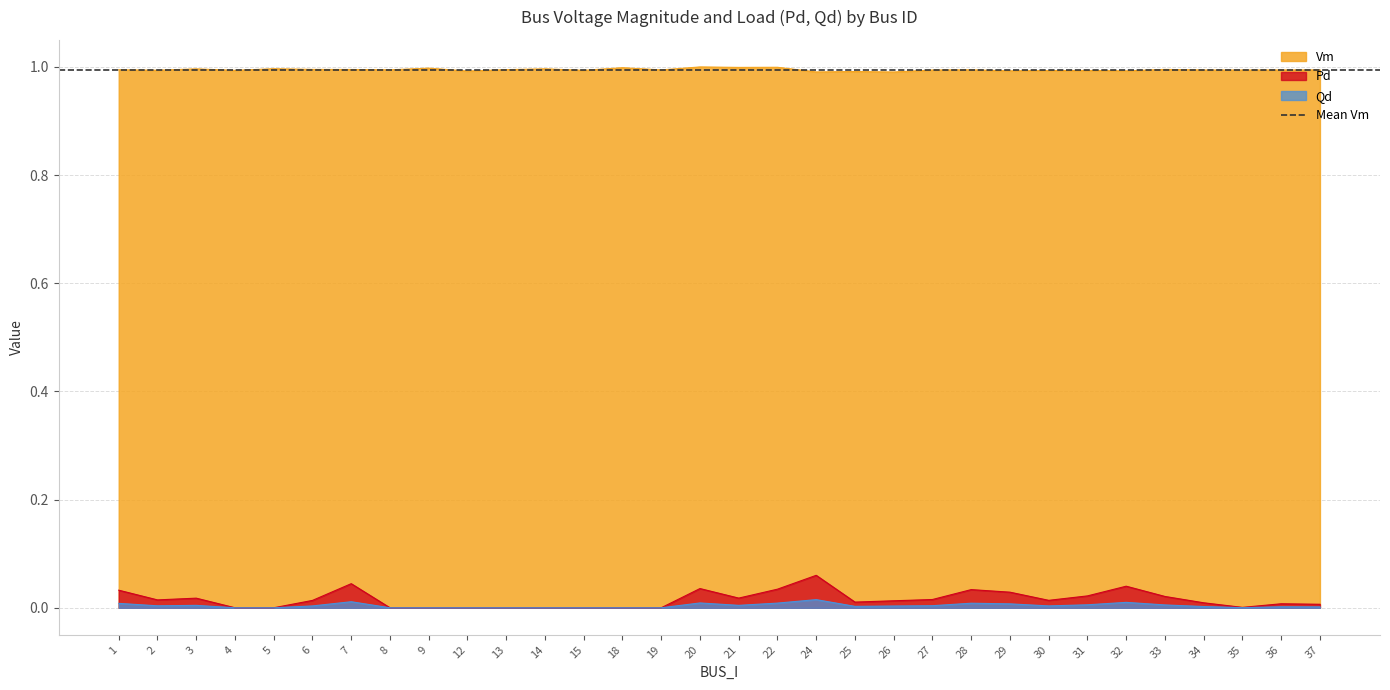

How many lines are shown in the chart?

3